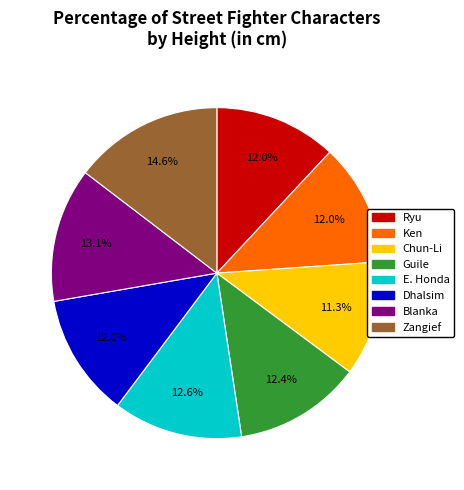

How many slices are in this pie chart?

8